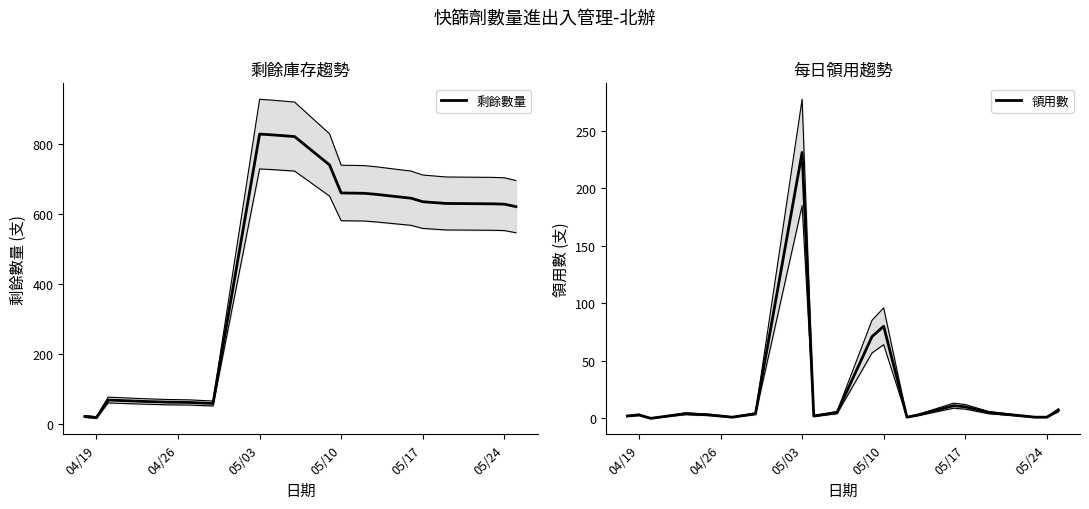

Which series has the largest range (max minus min)?

剩餘數量